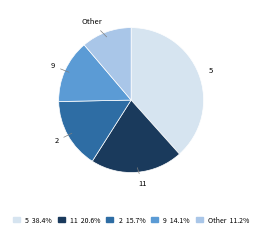

Which has a higher value, 9 or Other?

9